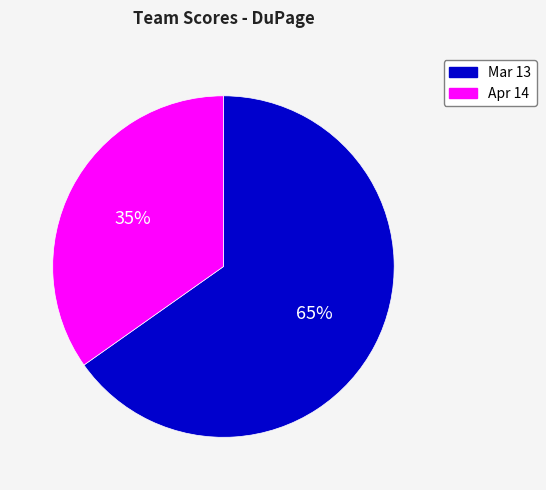

Is it true that Mar 13 is 65% of the pie?

True